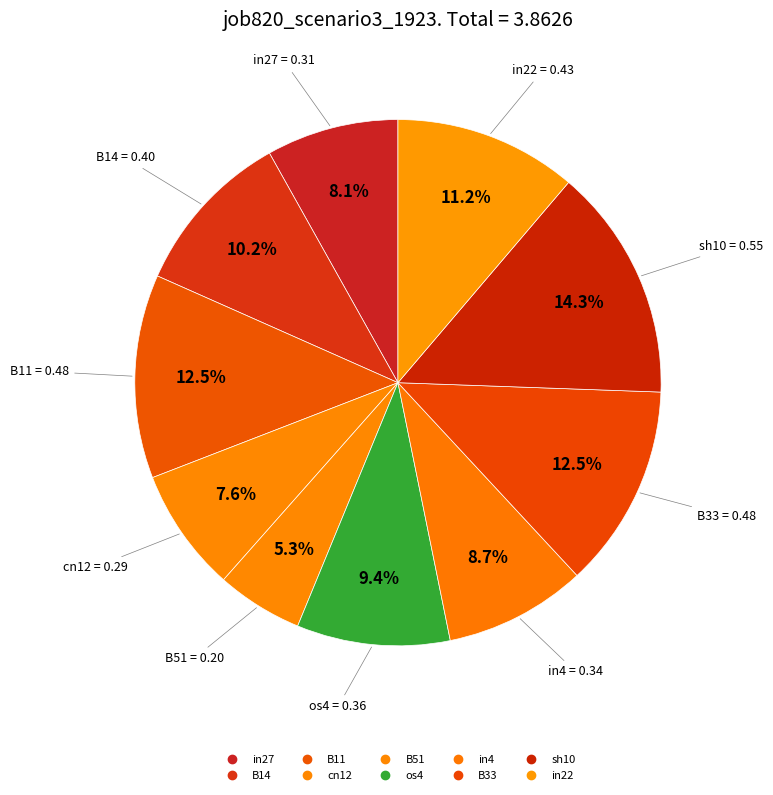

How many segments does this pie chart have?

10